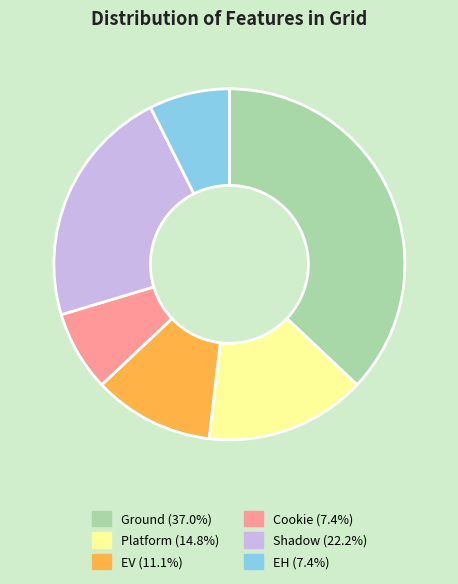

What is the largest slice in the pie chart?

Ground